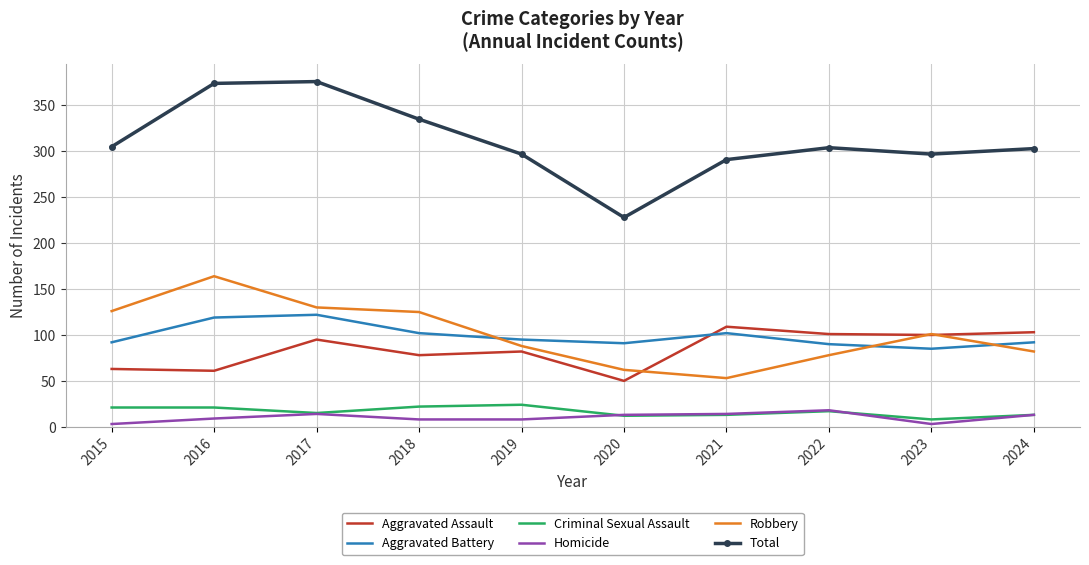

Which category has the lowest value in the Aggravated Assault series?

2020